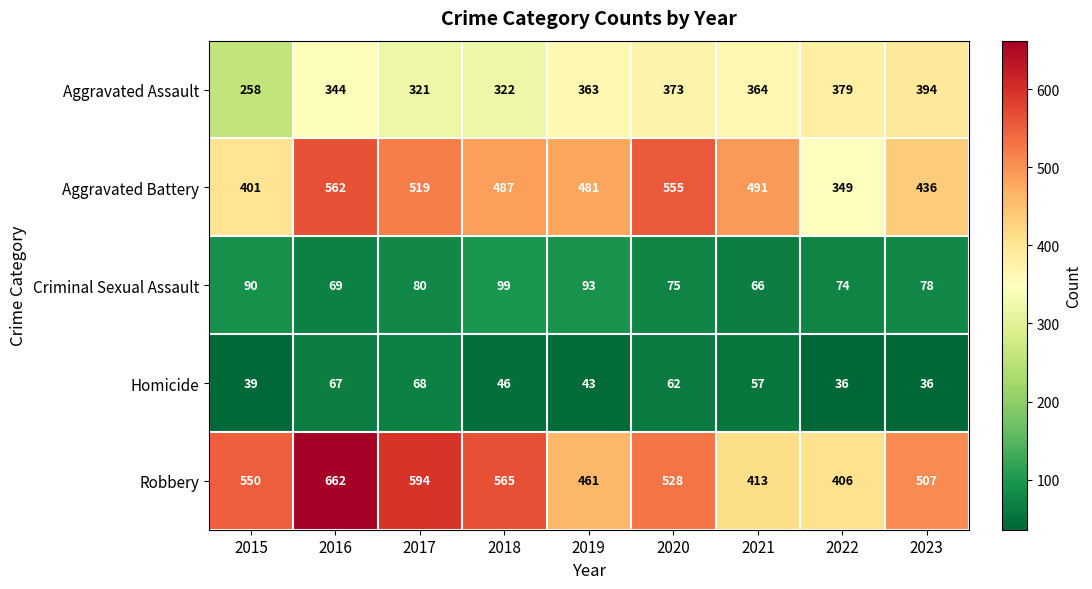

What is the highest value of the Homicide series?

68